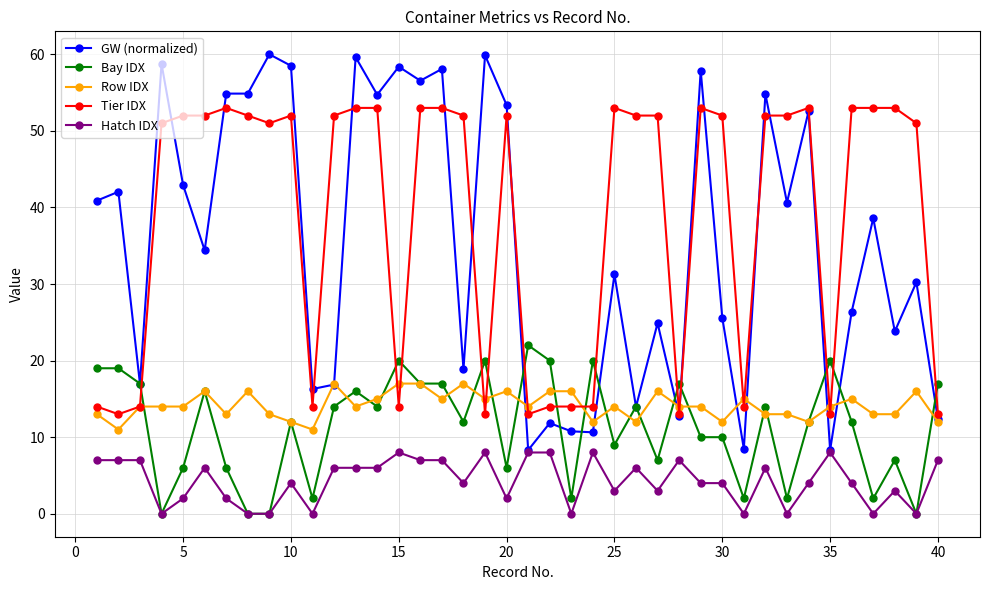

True or false: Hatch IDX and Row IDX intersect in this chart.

False